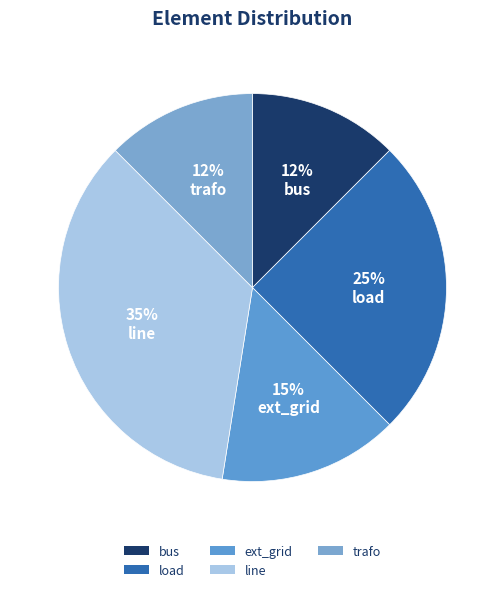

How many segments does this pie chart have?

5